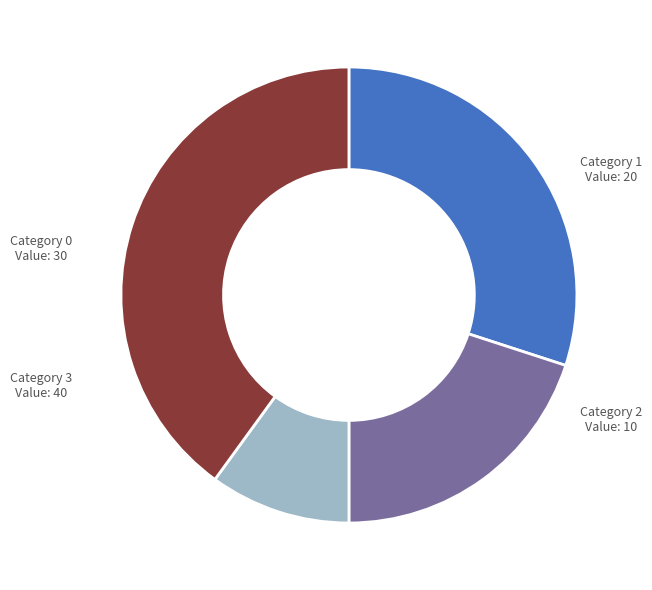

Is there a majority slice in this chart?

No